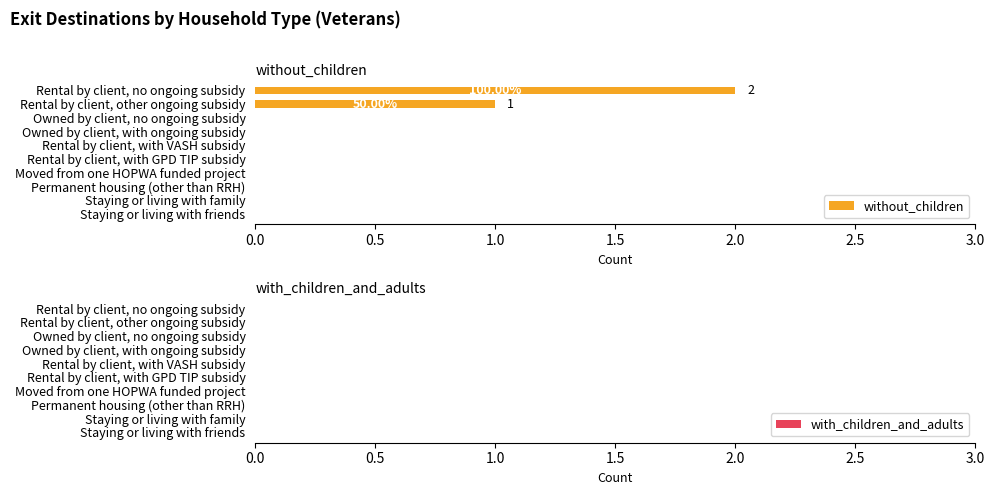

What is the sum of all values?

3